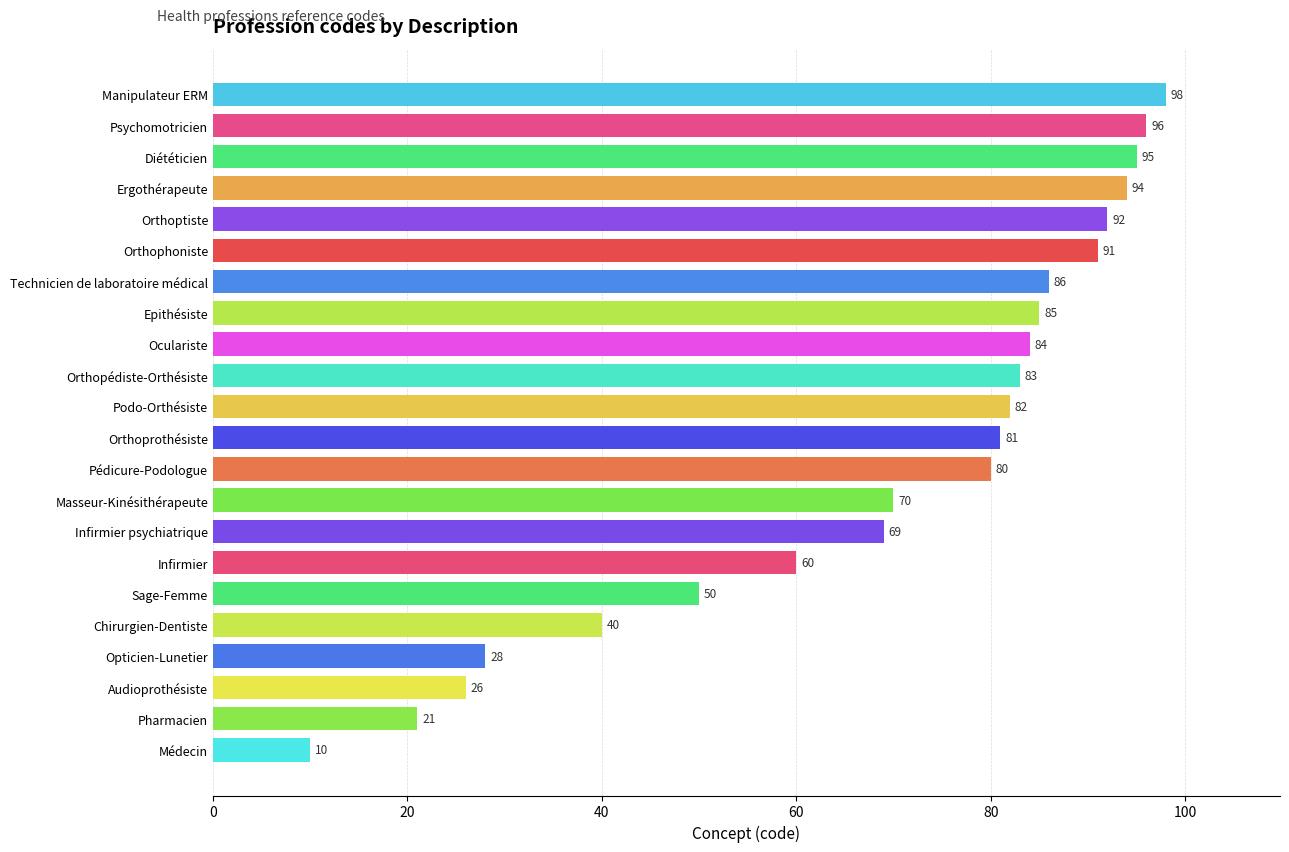

Does the chart contain any negative values?

No